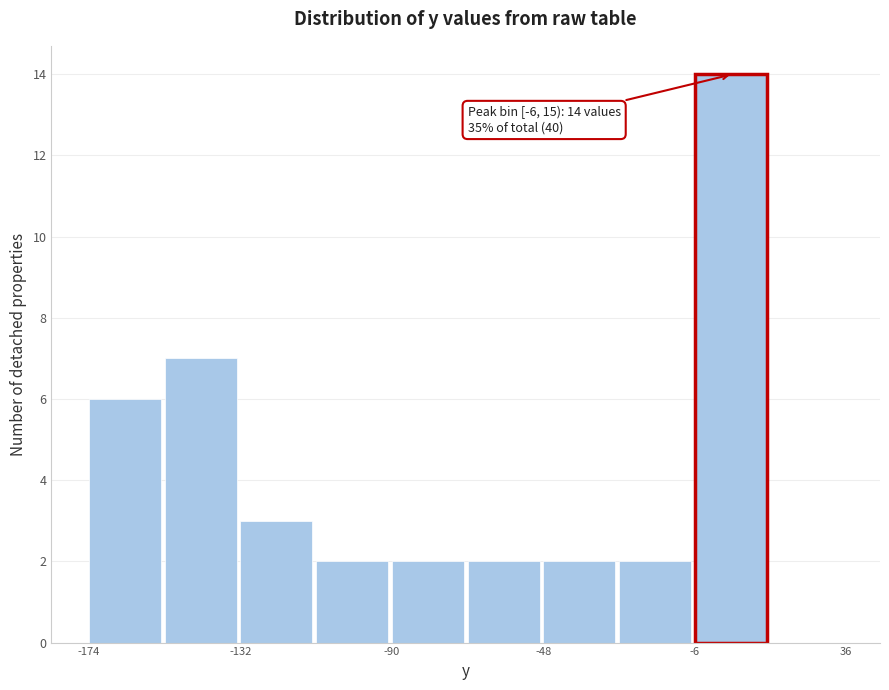

Which range on the x-axis has the tallest bar?

-6 to 15